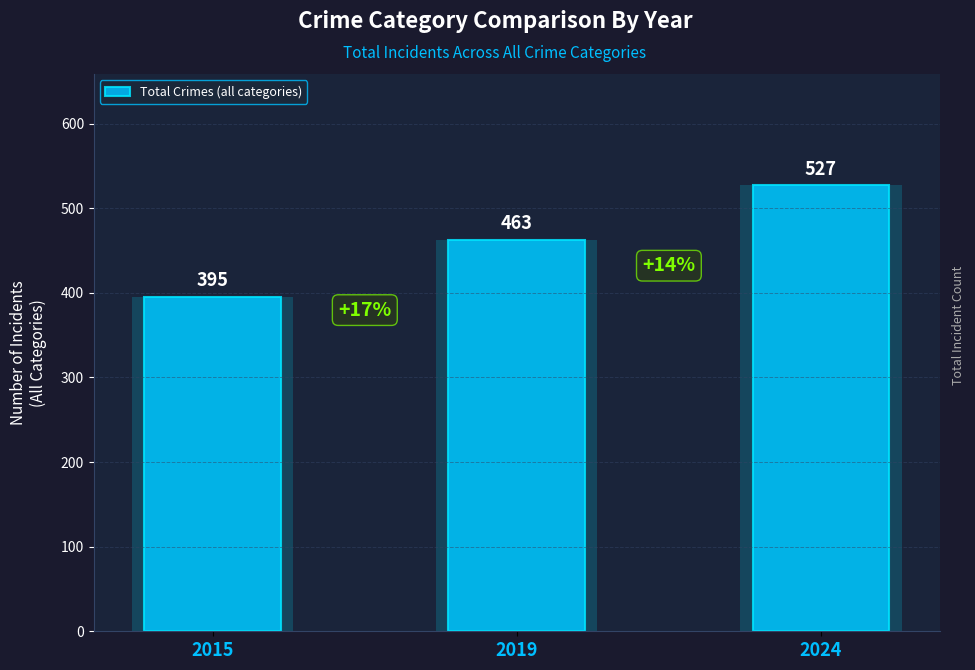

Reading left to right, what are all the values shown in this chart?

395	463	527